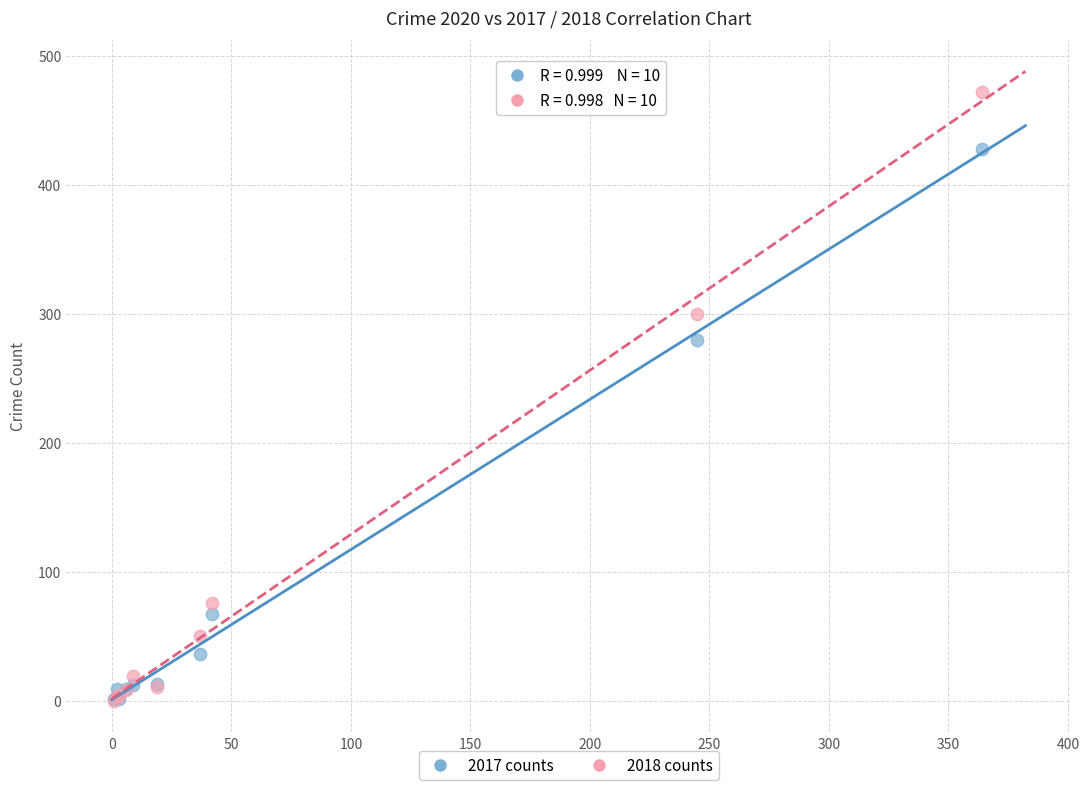

In the 2017 counts series, what Y value is closest to 214?

280